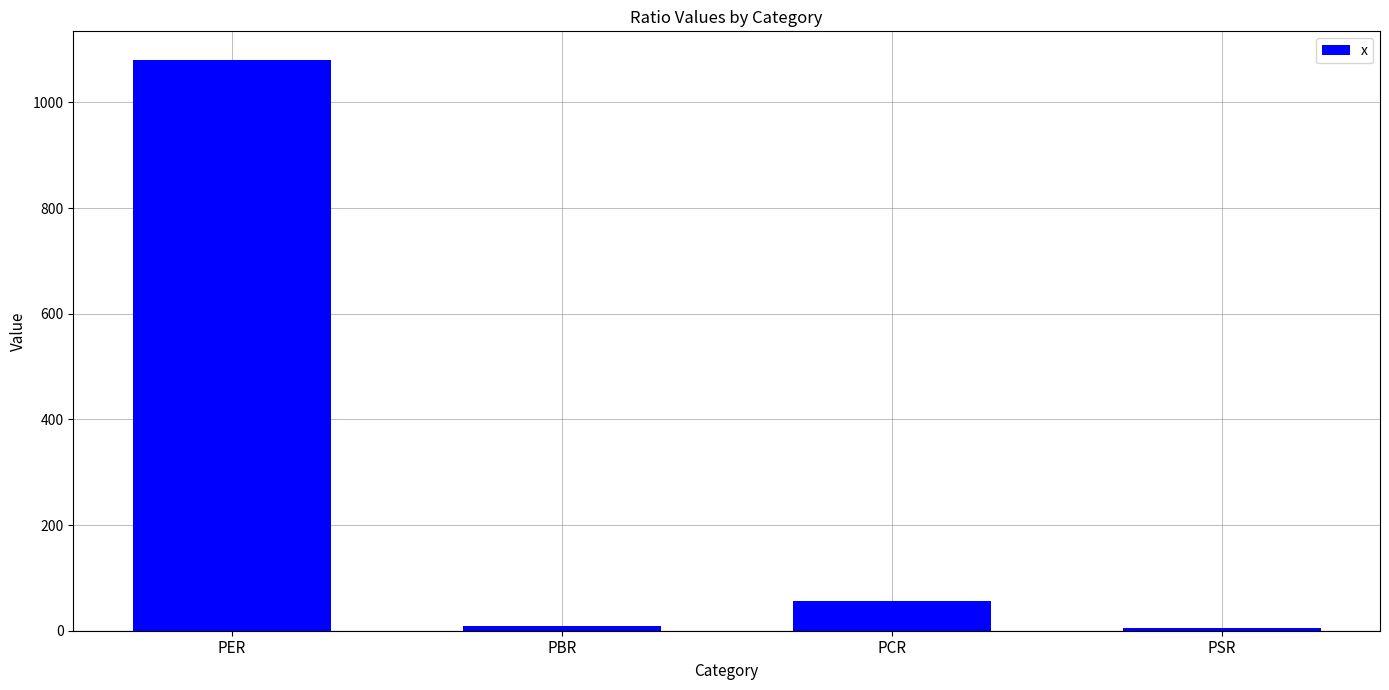

The value at PCR is 55.4. True or false?

True